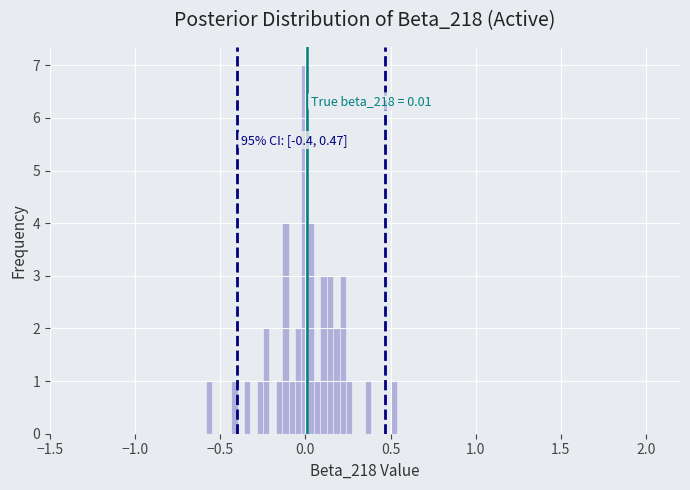

Read against the x-axis, roughly where is the centre of the tallest bar?

0.00